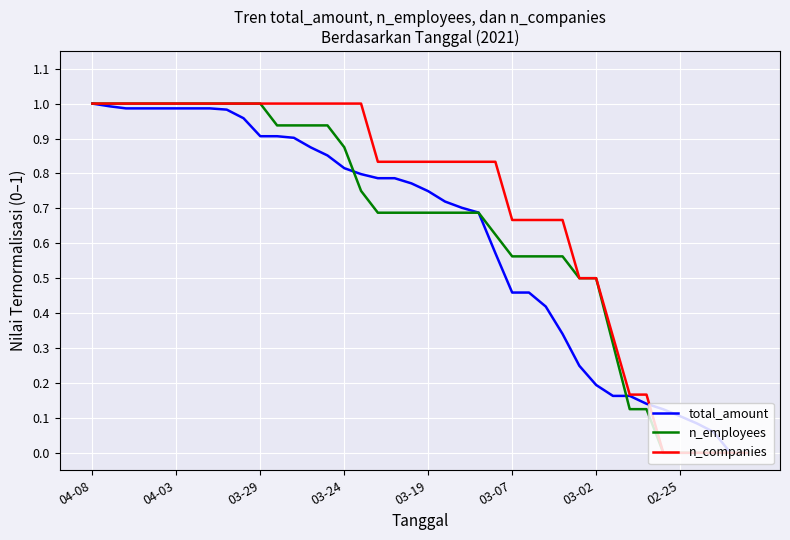

True or false: total_amount and n_employees cross at least once.

True